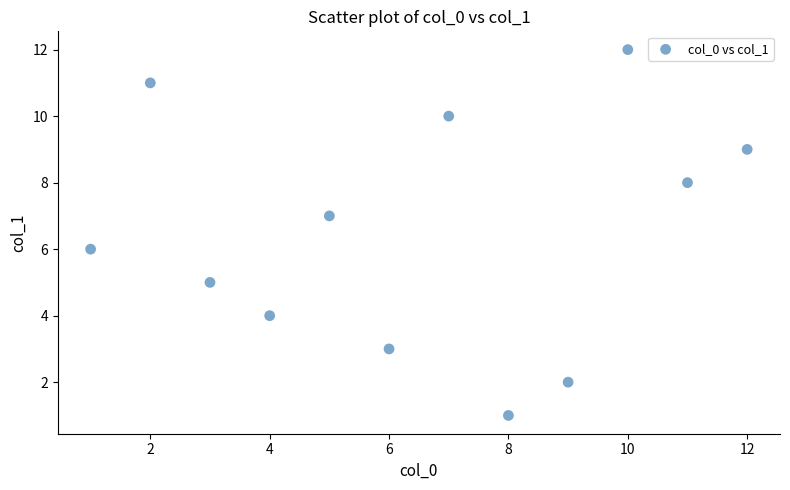

What is the range of Y values (max minus min)?

11